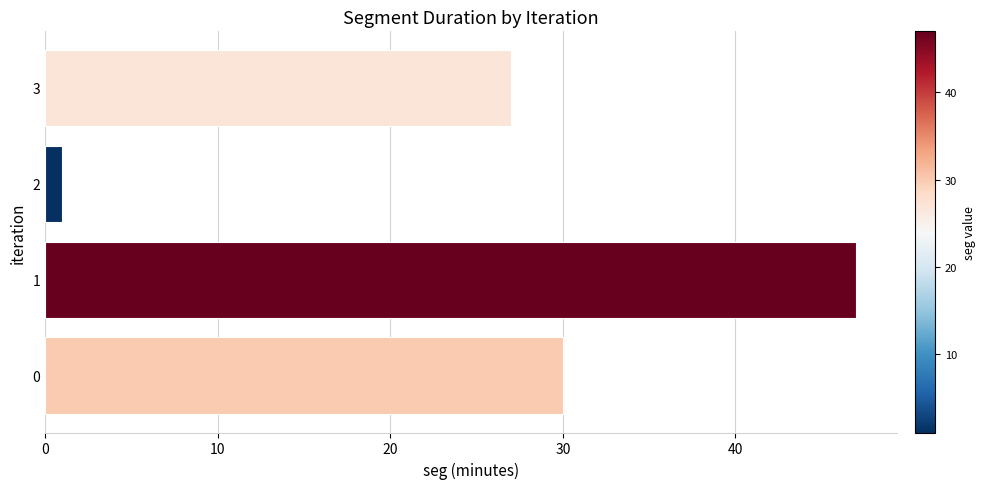

Reading bottom to top, extract all data points from this chart.

0=30	1=47	2=1	3=27